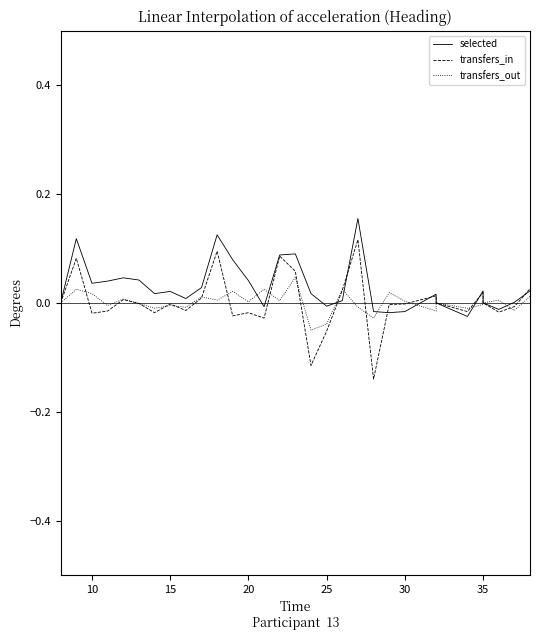

How many data points in transfers_in are less than 0?

17